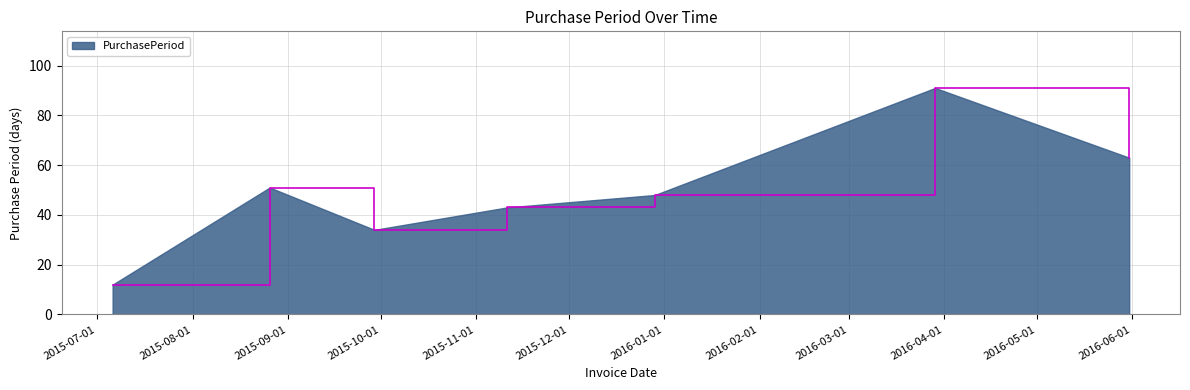

What is the sum of all values?

342